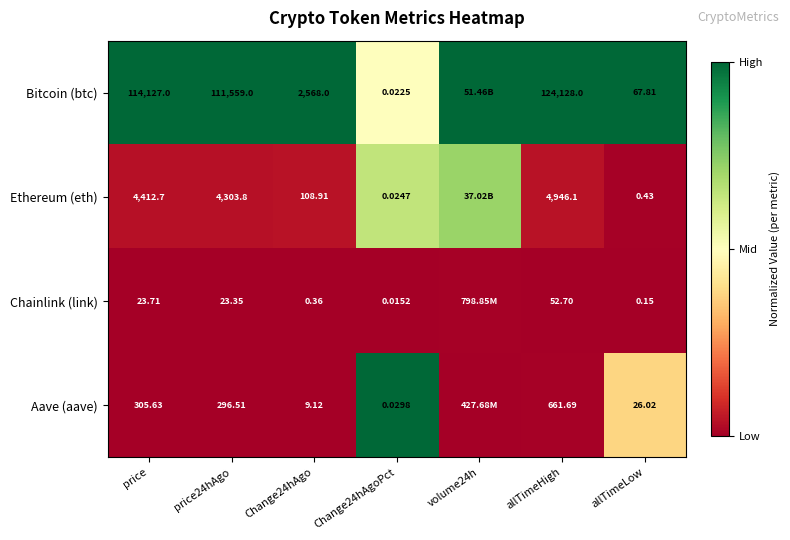

Which series has the largest total across all categories?

Bitcoin (btc)